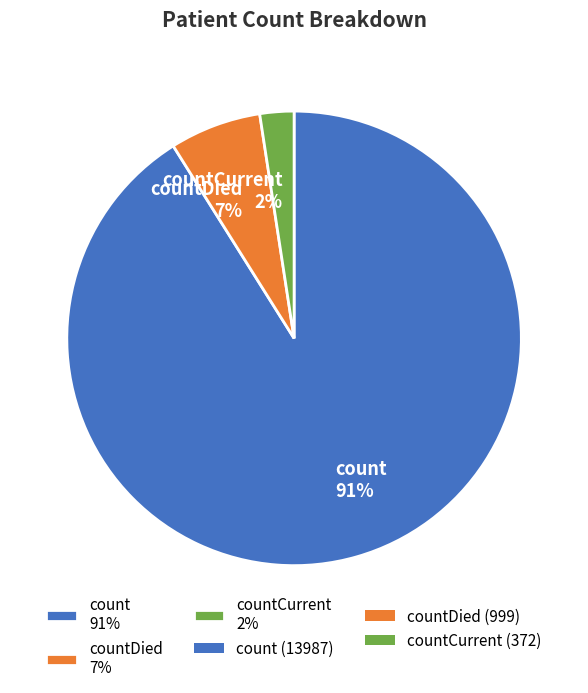

Is there any slice that represents more than half of the pie?

Yes